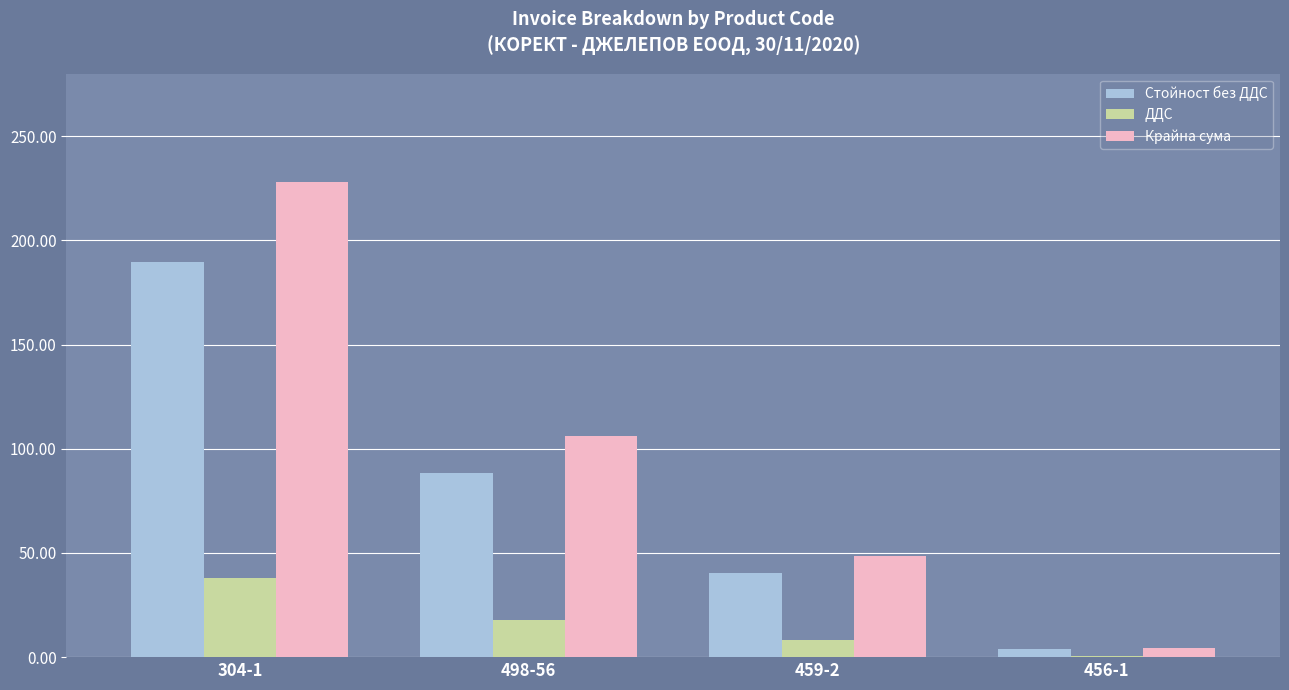

Reading right to left, what are all the values shown in this chart?

Стойност без ДДС: 3.8	40.3	88.4	189.8
ДДС: 0.8	8.1	17.7	38.0
Крайна сума: 4.5	48.4	106.1	227.7